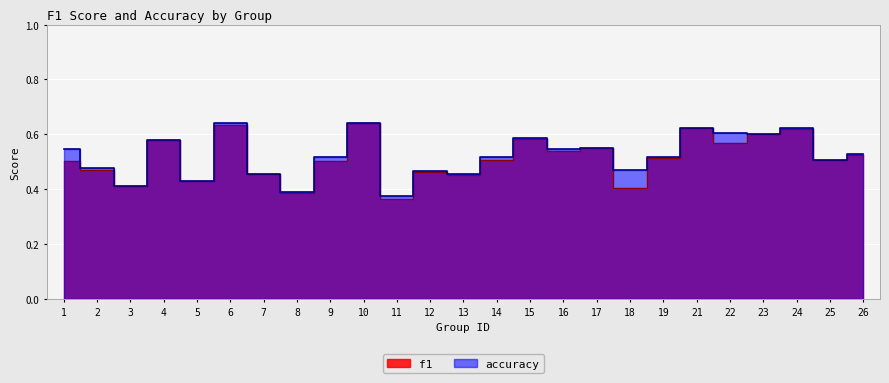

True or false: f1 has a value of 0.6 at 22.

True